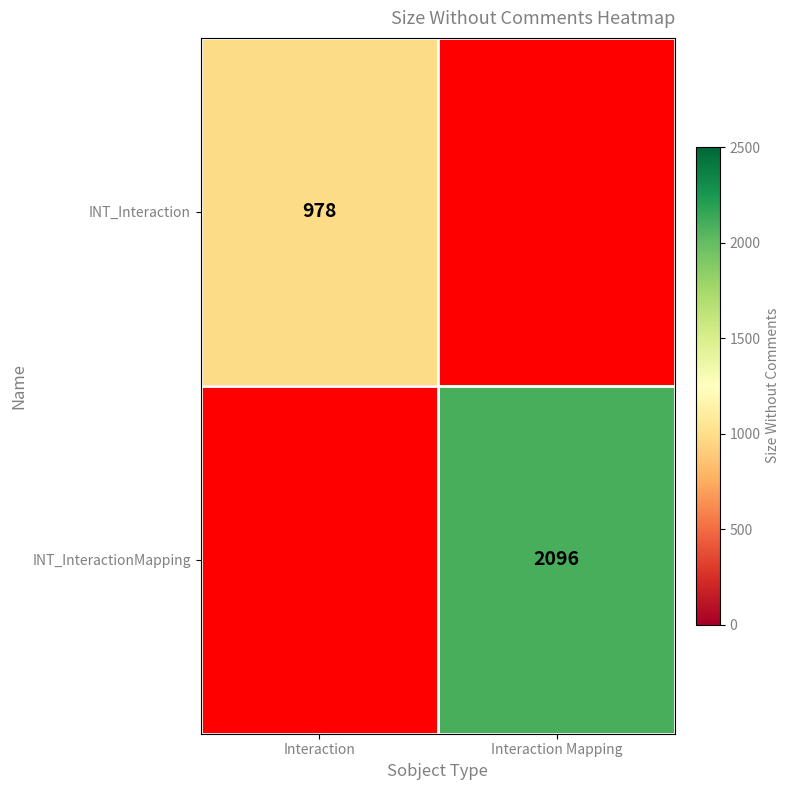

The value of INT_InteractionMapping at Interaction Mapping is 3000. True or false?

False